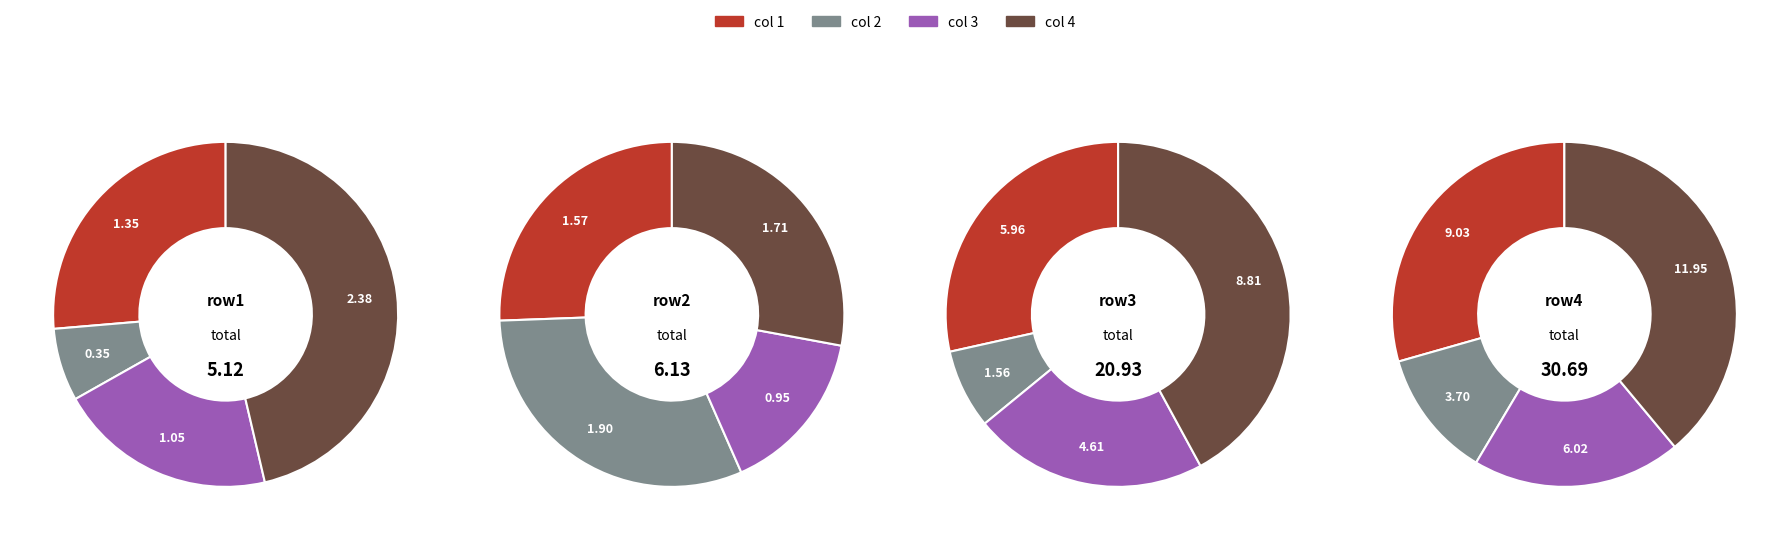

How many segments does this pie chart have?

4